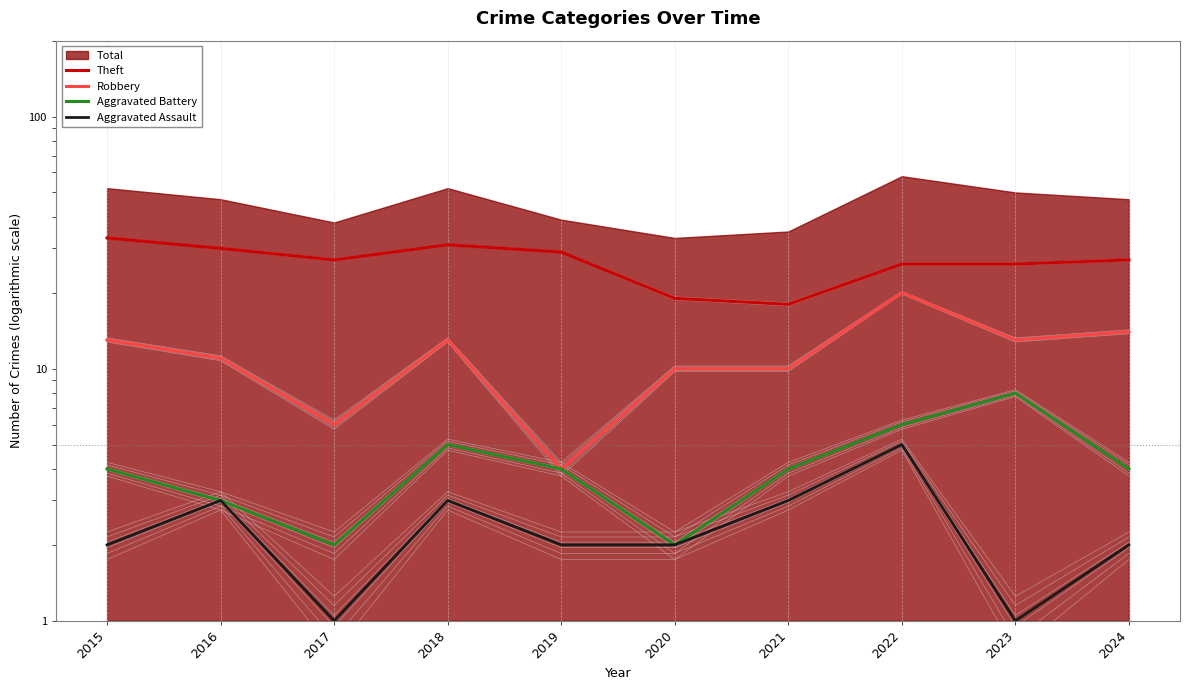

What is the average value of the Theft series?

27